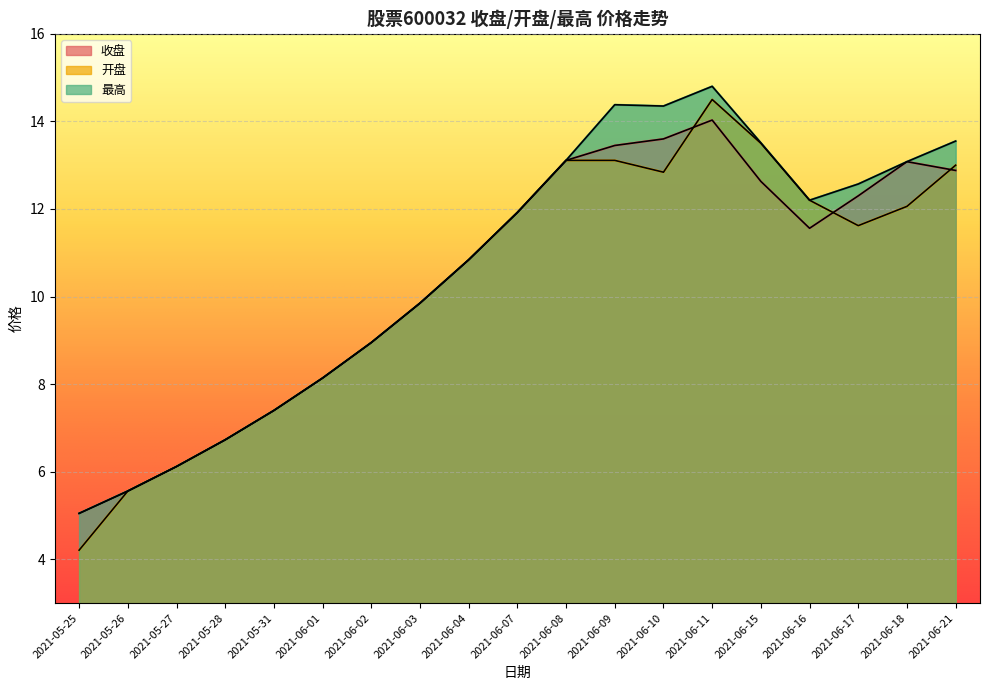

What value does the 开盘 series have at 2021-06-01?

8.1